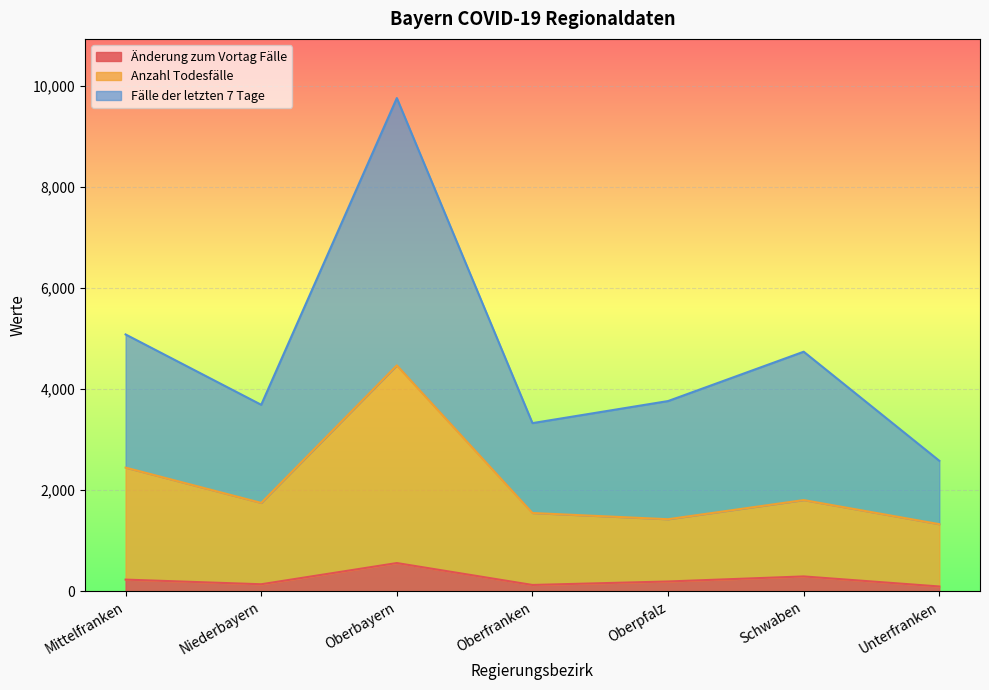

At which label is Fälle der letzten 7 Tage closest to 6174?

Mittelfranken